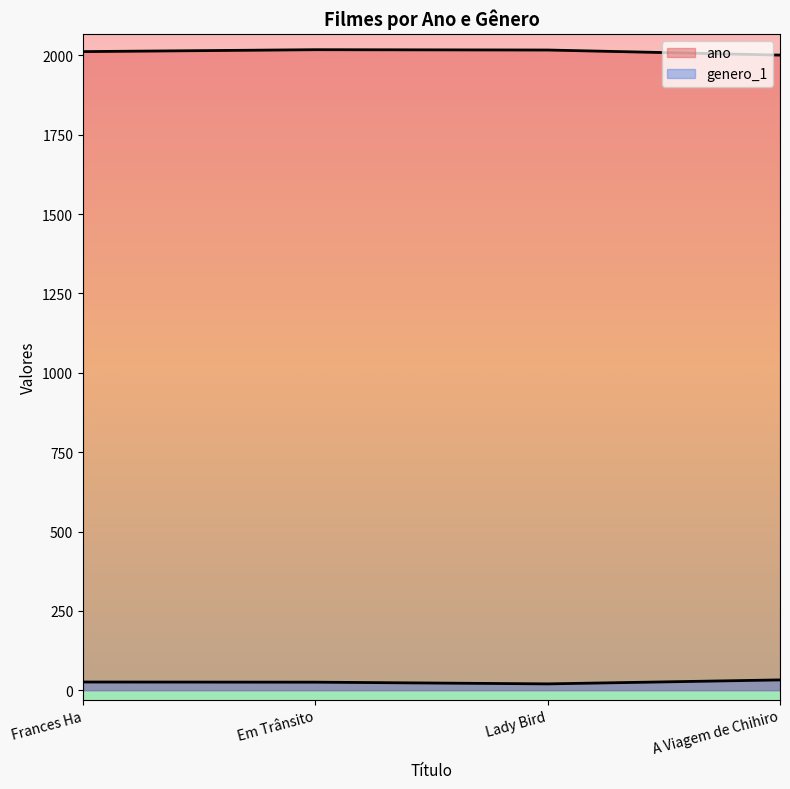

How many distinct data groups are displayed?

2